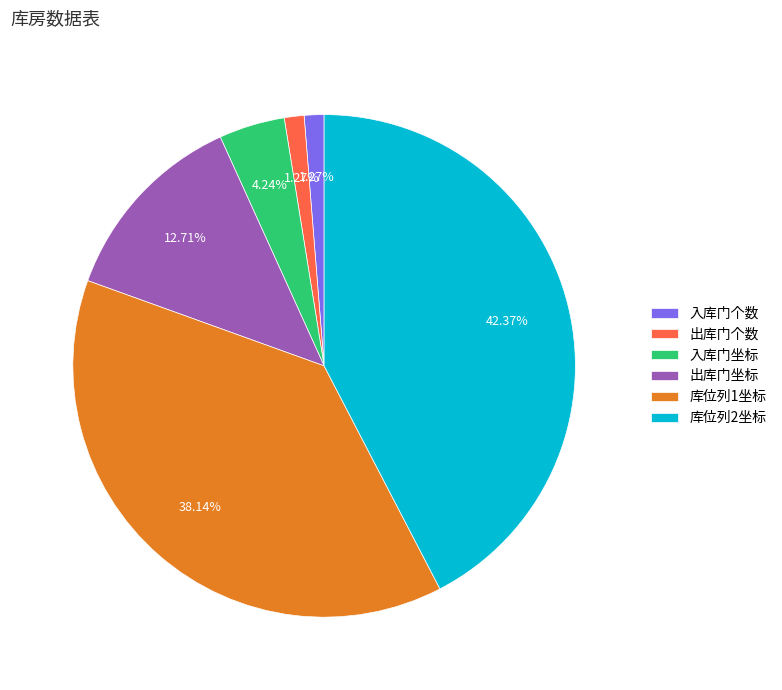

True or false: 出库门个数 accounts for 57% of the total.

False